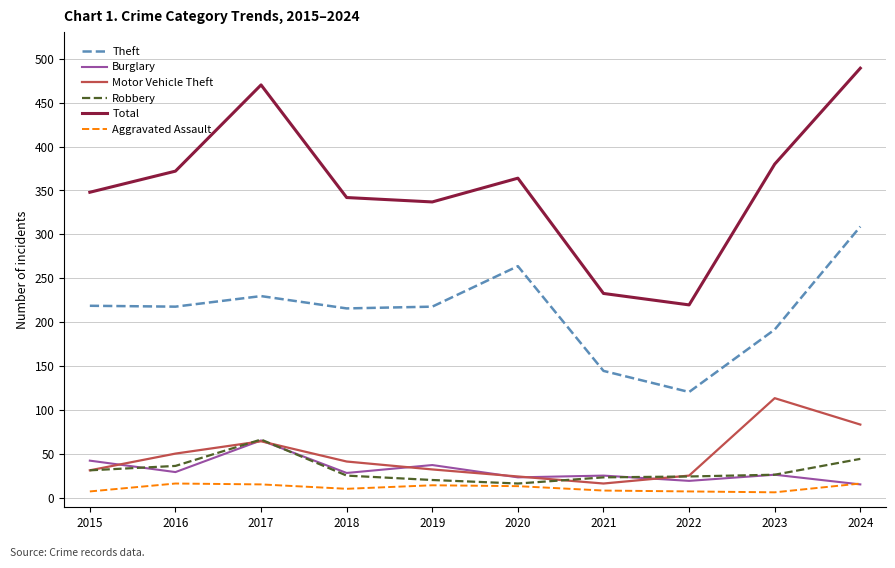

Does the chart display data point markers on the line(s)?

No